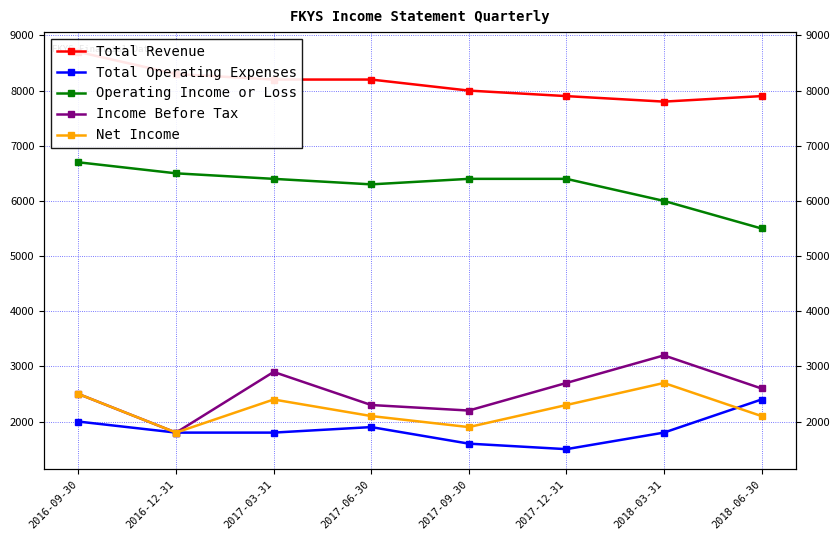

Which series has the widest spread of values?

Income Before Tax